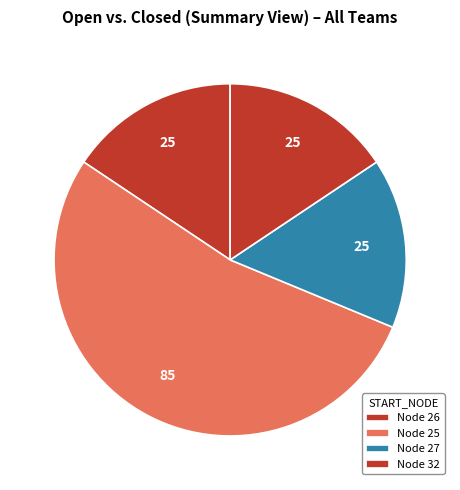

How many slices are in this pie chart?

4